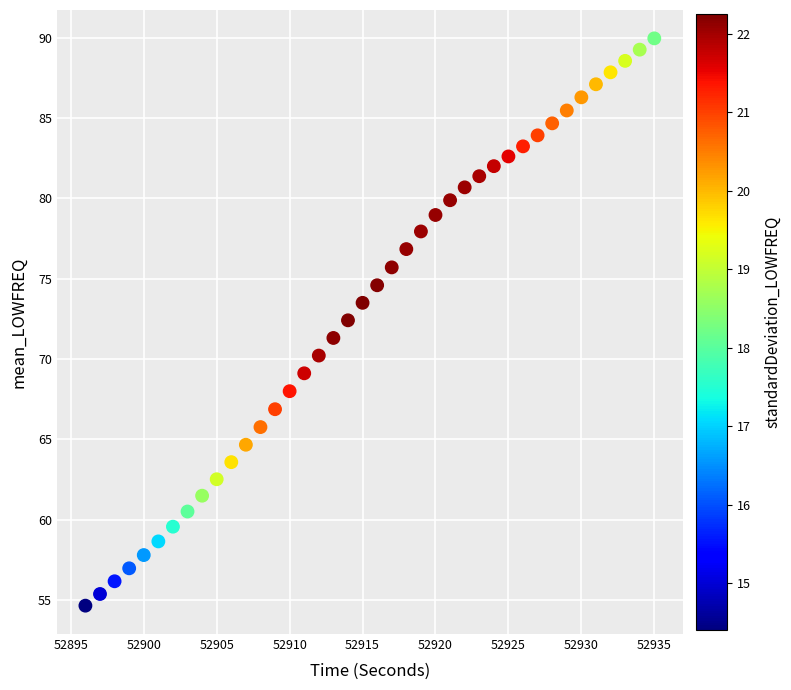

What is the range of Y values (max minus min)?

35.3